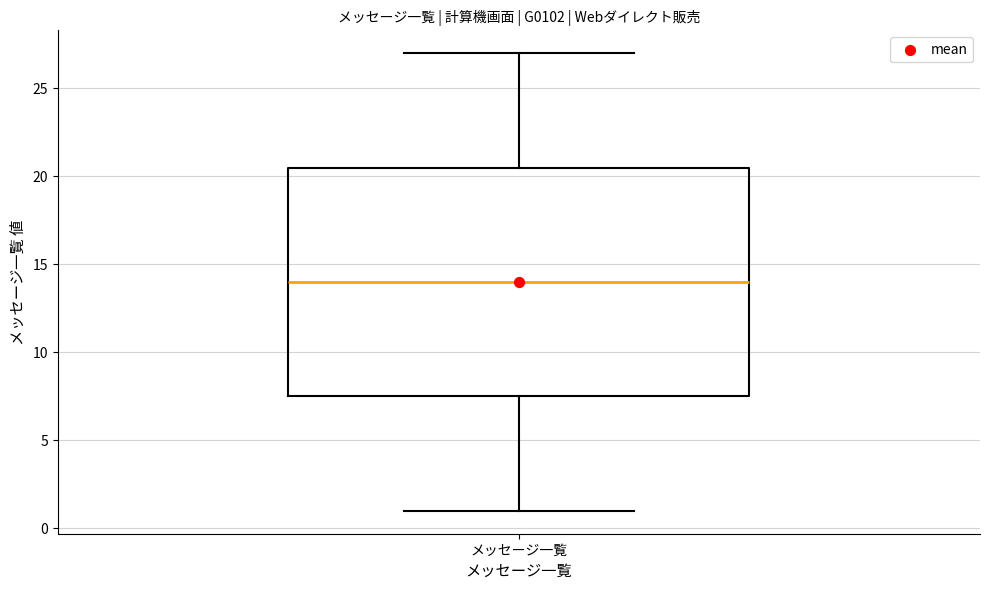

Where is the lower edge of the box for メッセージ一覧 on the y-axis? The values are not printed on the chart, so give them approximately, as read against the axis.

7.5